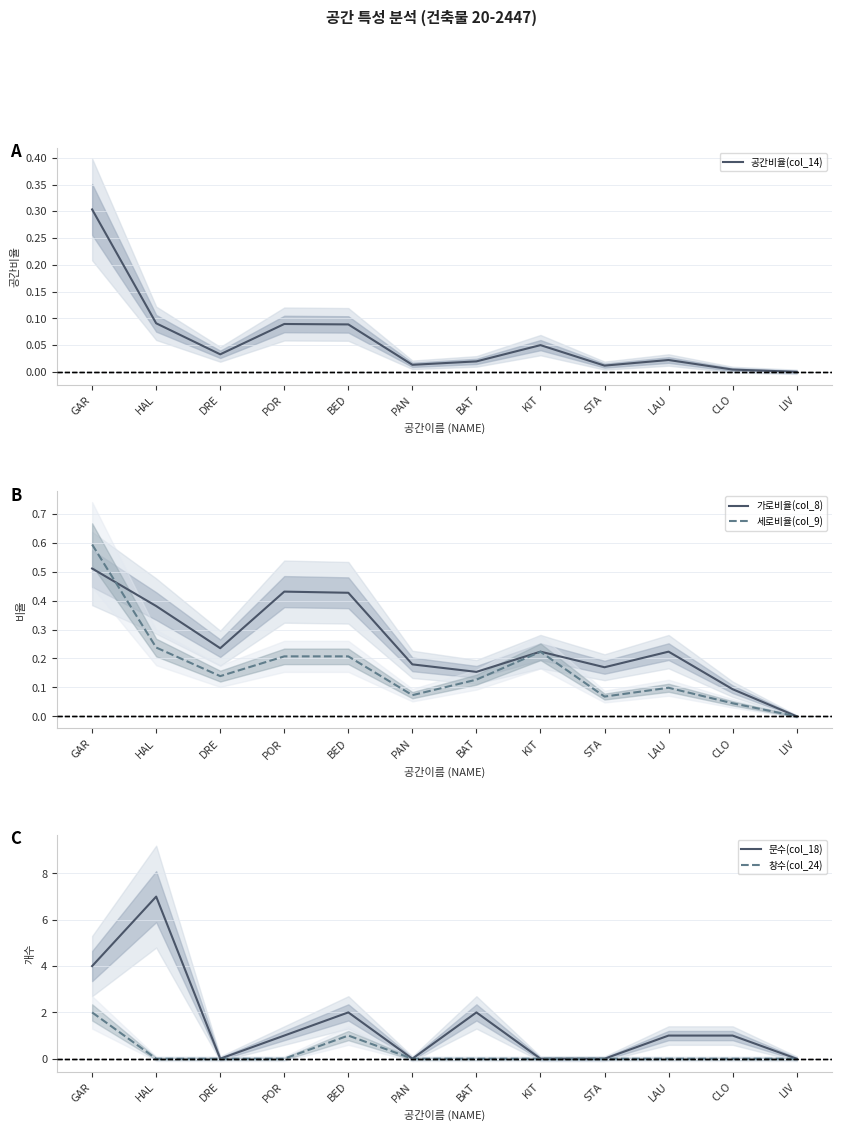

How many lines are shown in the chart?

5